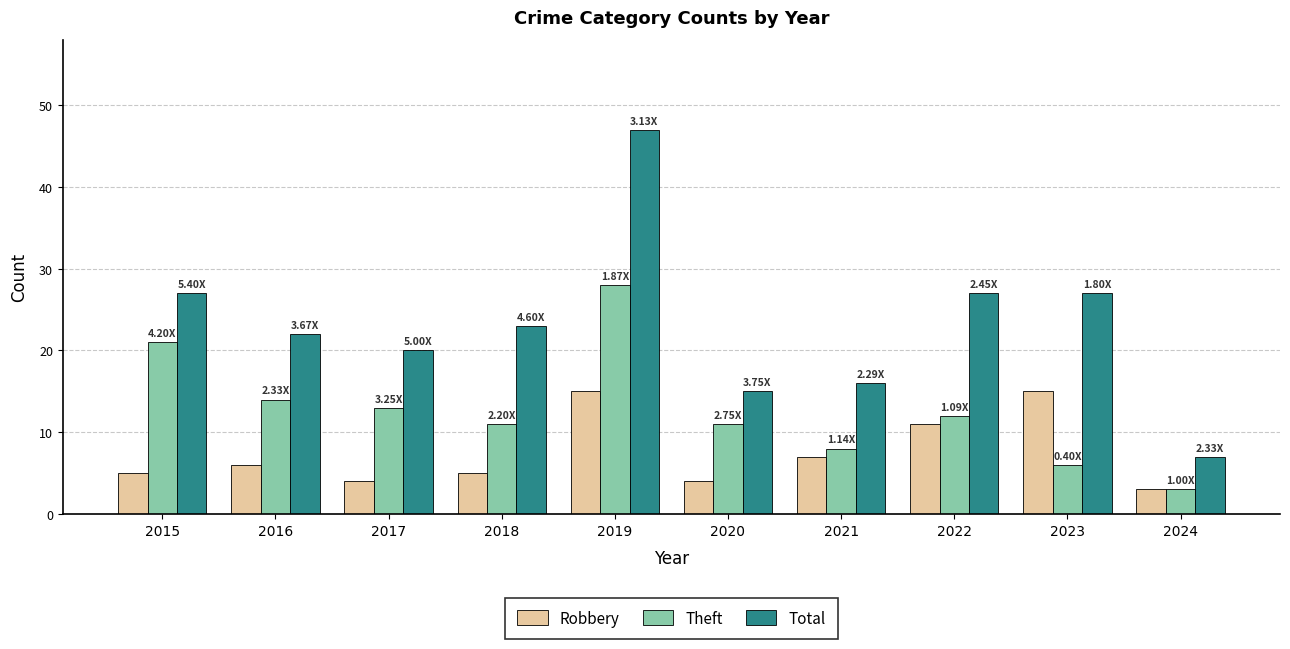

What is the sum of the Total values at 2024 and 2018?

30